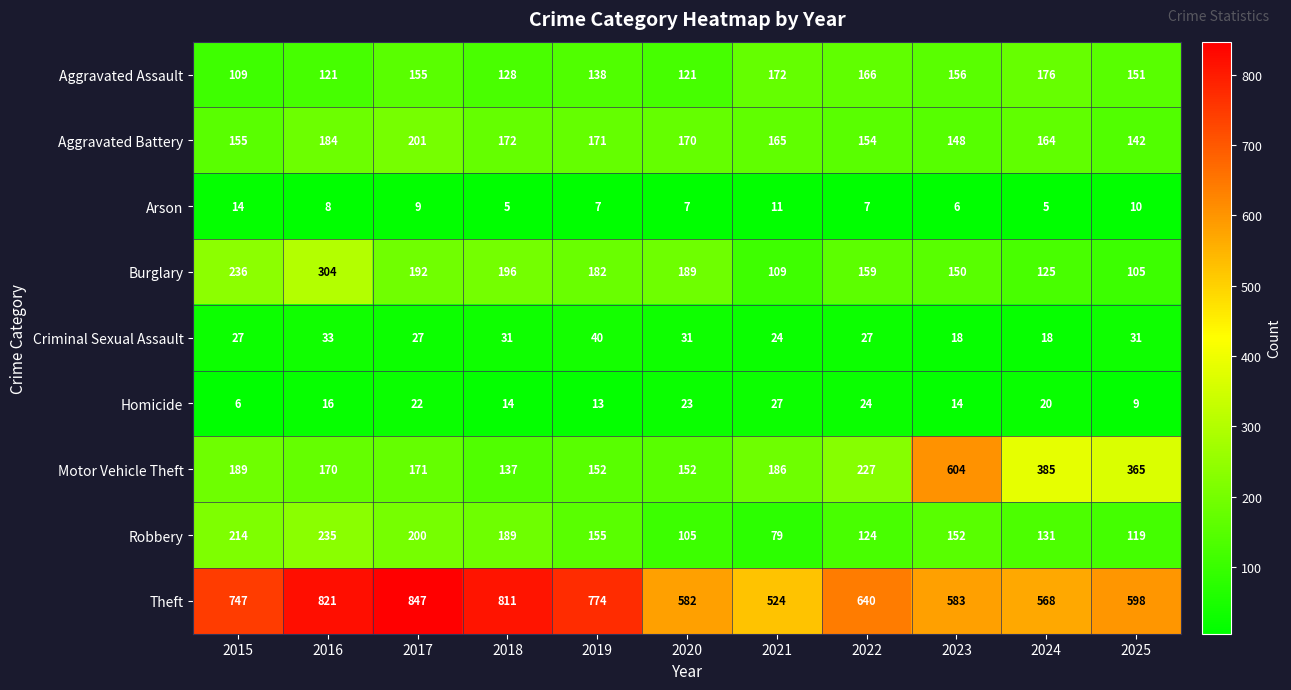

What is the difference between the maximum and minimum values in the Aggravated Battery series?

59